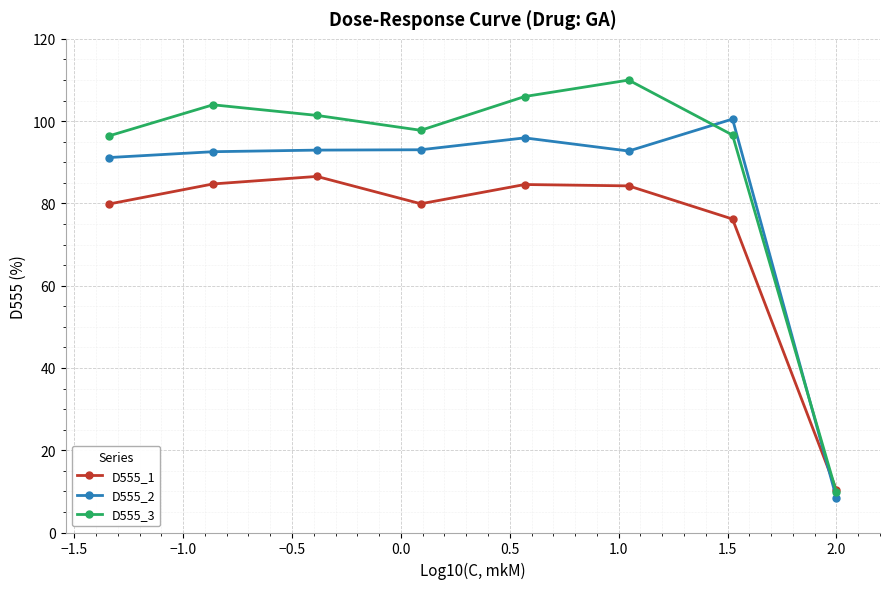

What is the value of the D555_1 point at the 1st from the left?

79.9